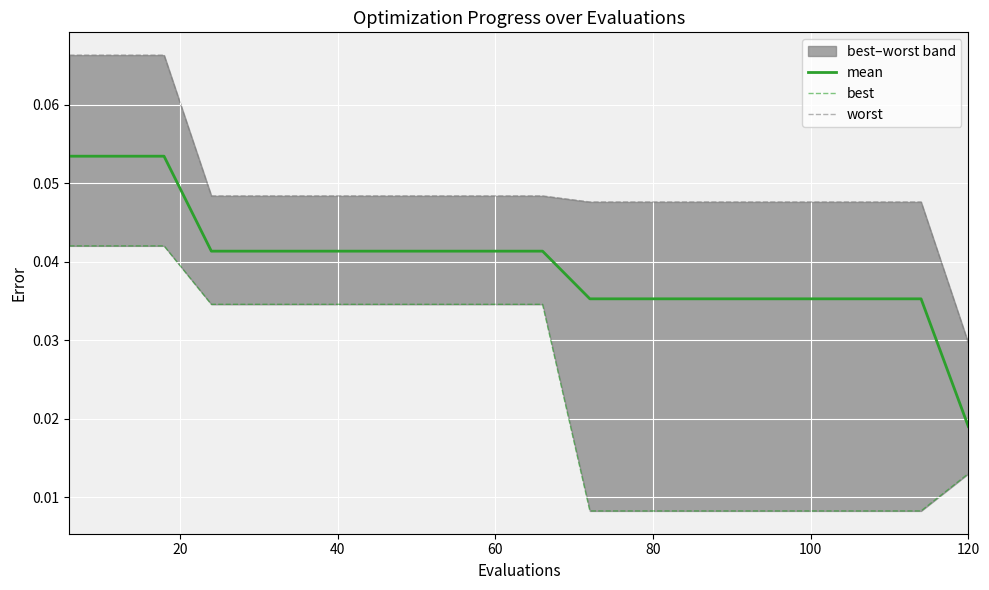

At which label does mean reach its minimum?

120